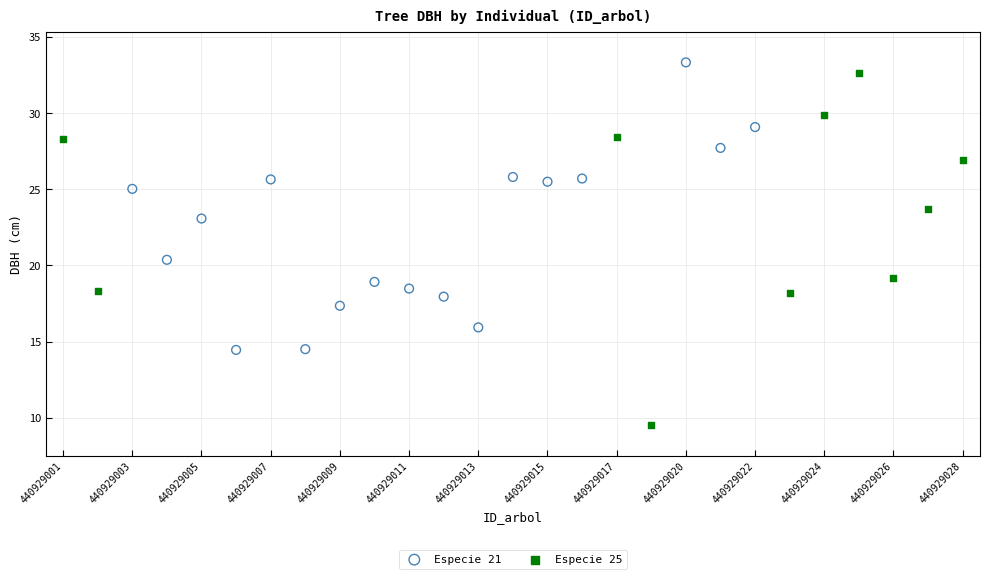

Which series contains the lowest Y value?

Especie 25